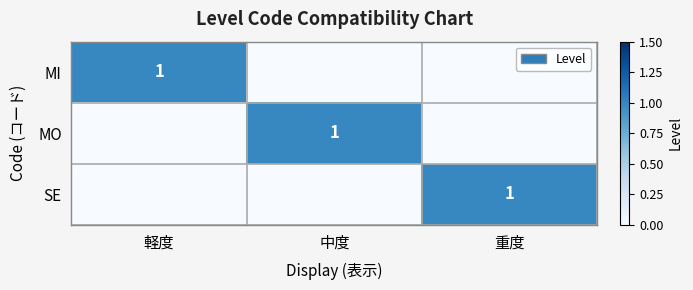

Rank the categories by MI value from lowest to highest.

中度, 重度, 軽度